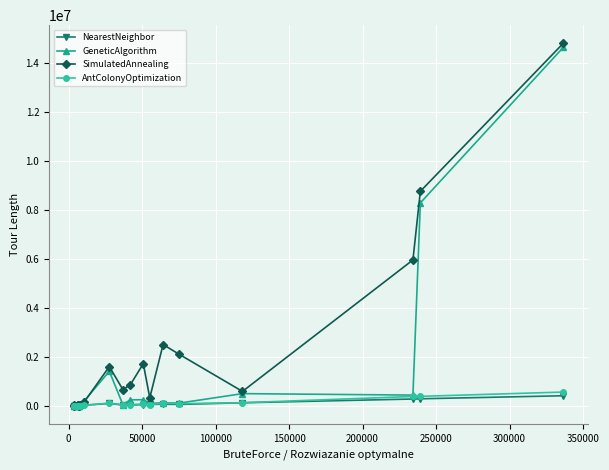

Which series has the largest range (max minus min)?

SimulatedAnnealing